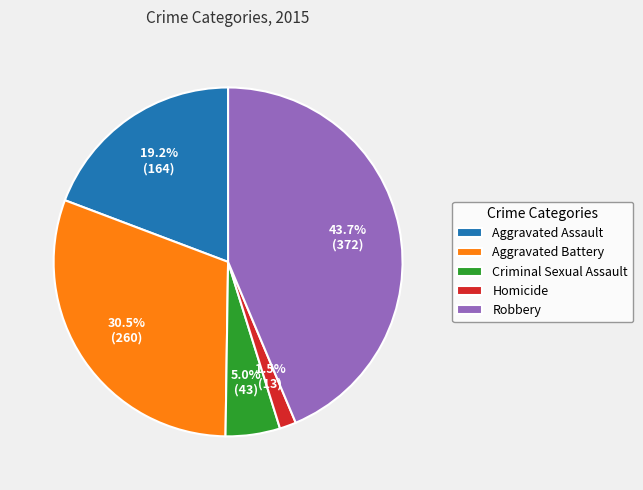

What is the smallest slice in the pie chart?

Homicide